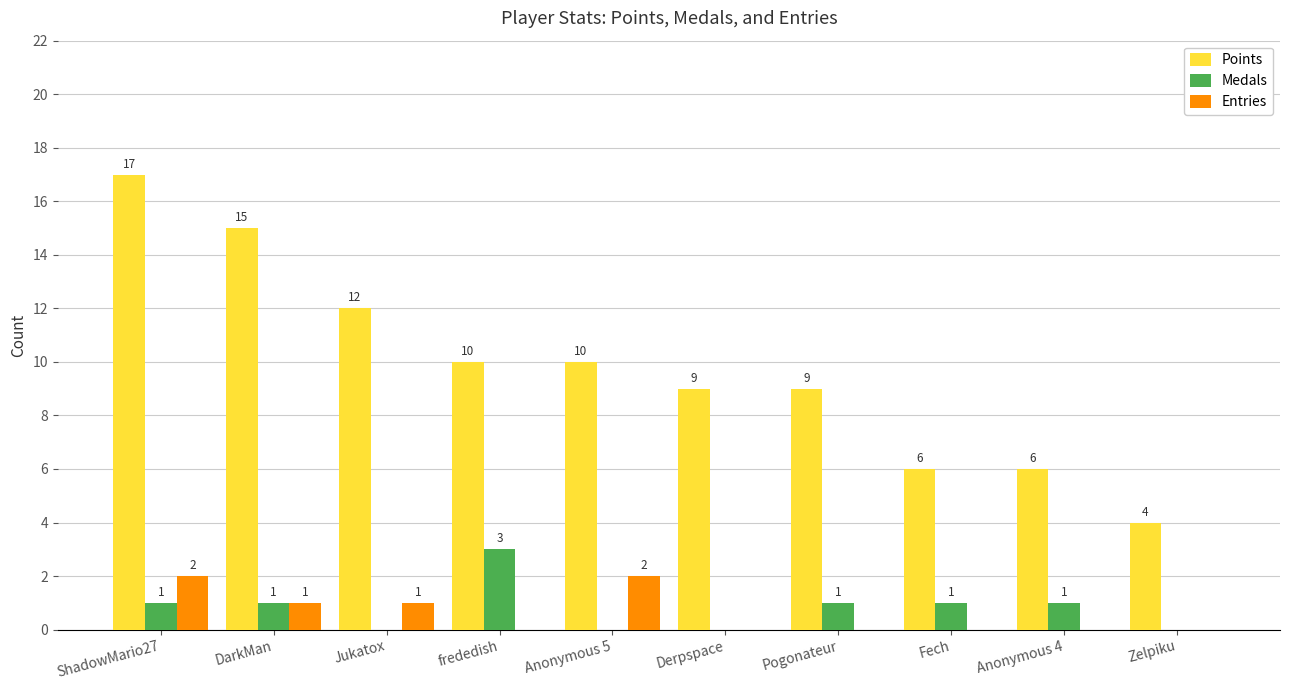

Count the Medals values in the range 0 to 1.

9